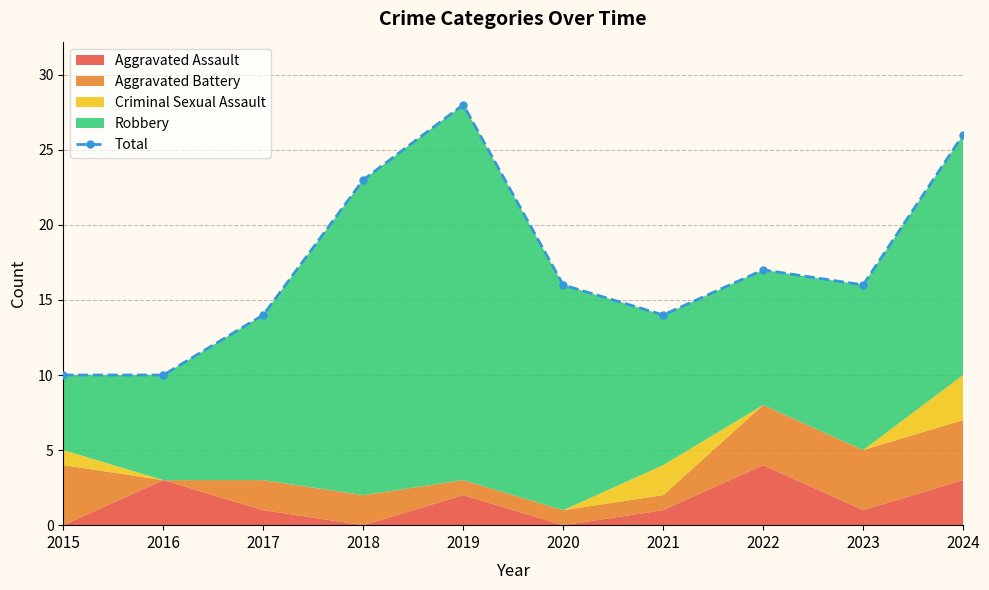

What is the change in value from 2018 to 2021?

-9